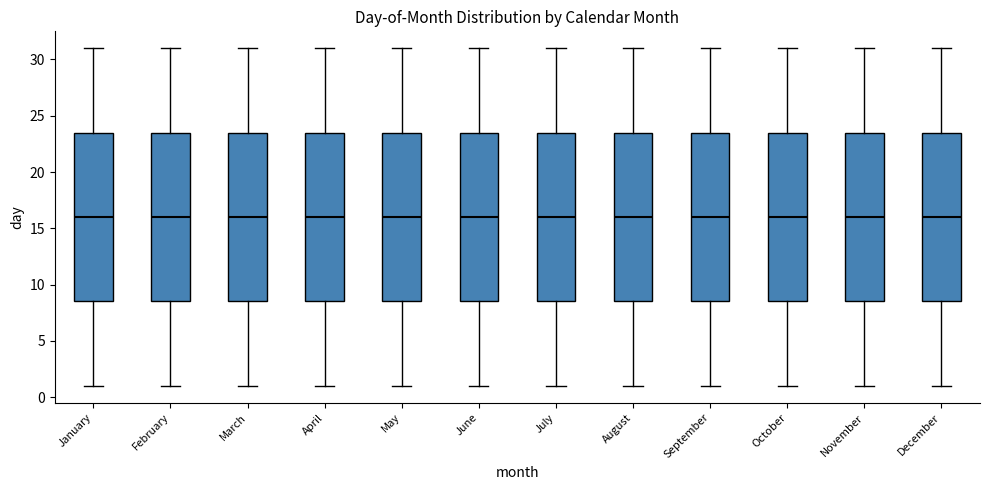

Where is the upper edge of the box for November on the y-axis? The values are not printed on the chart, so give them approximately, as read against the axis.

23.5